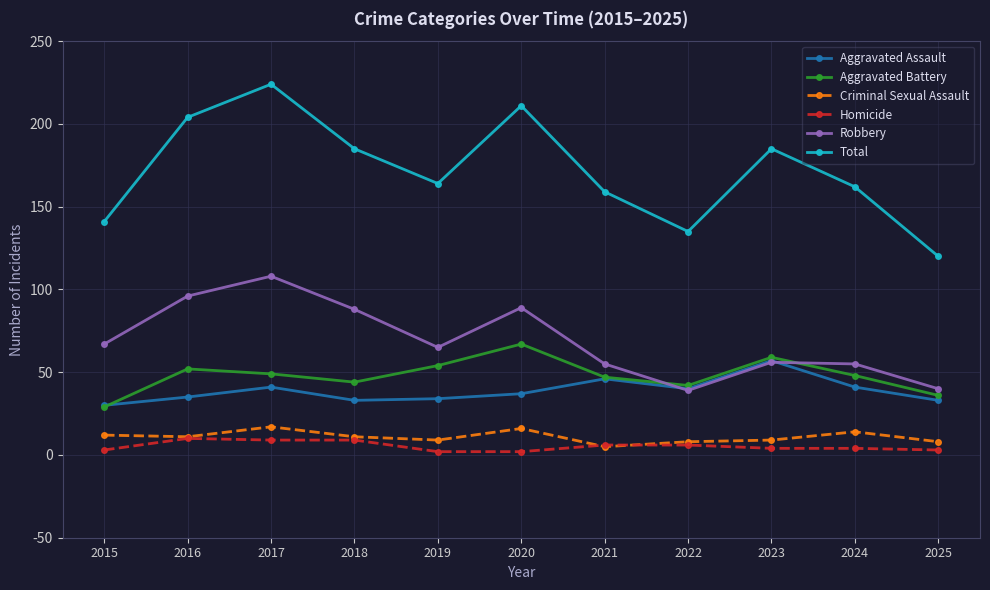

How many categories are shown in the chart?

11